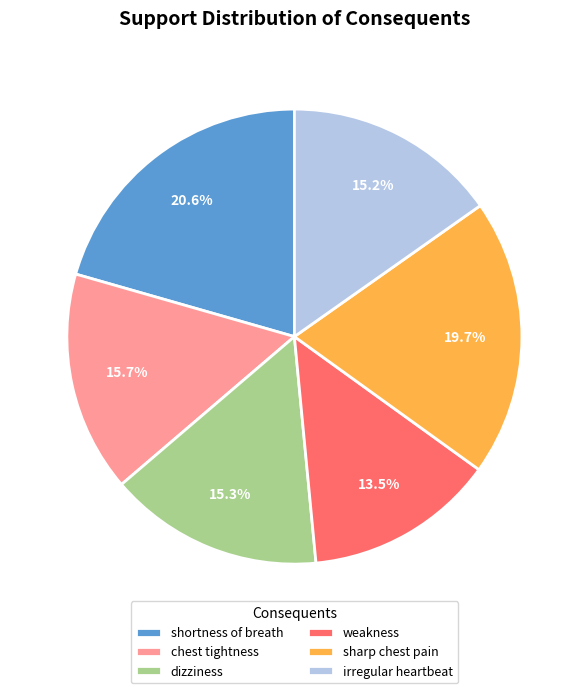

Is it true that dizziness is 4% of the pie?

False